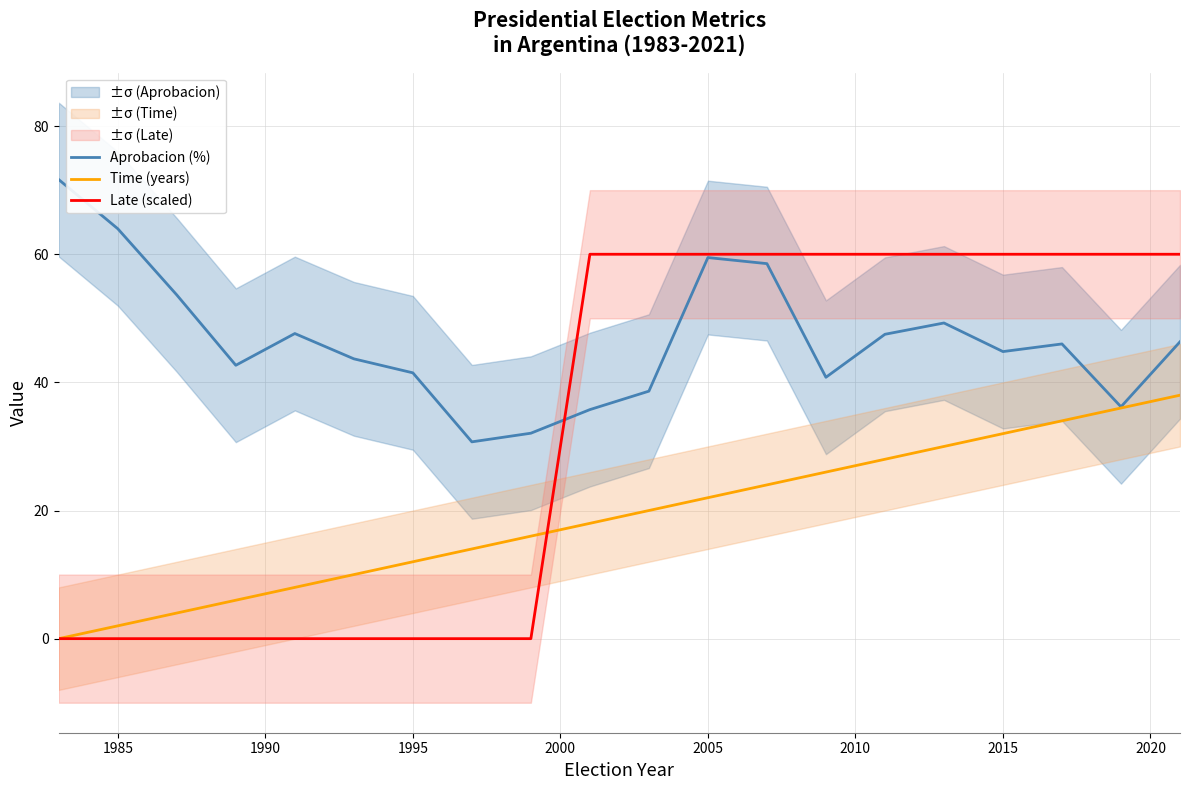

Is it true that Late (scaled) equals -38.3 at 1995?

False